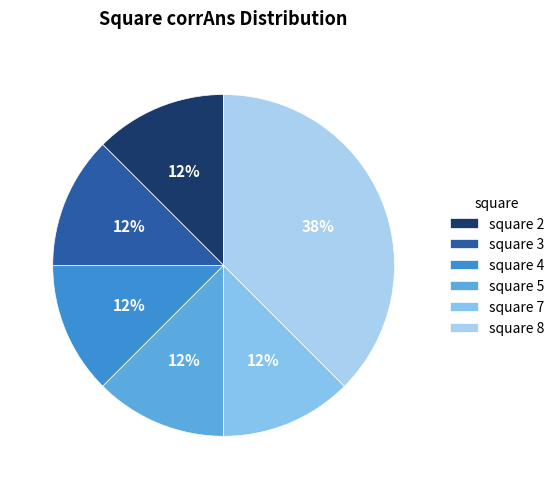

Which slice is the smallest?

3